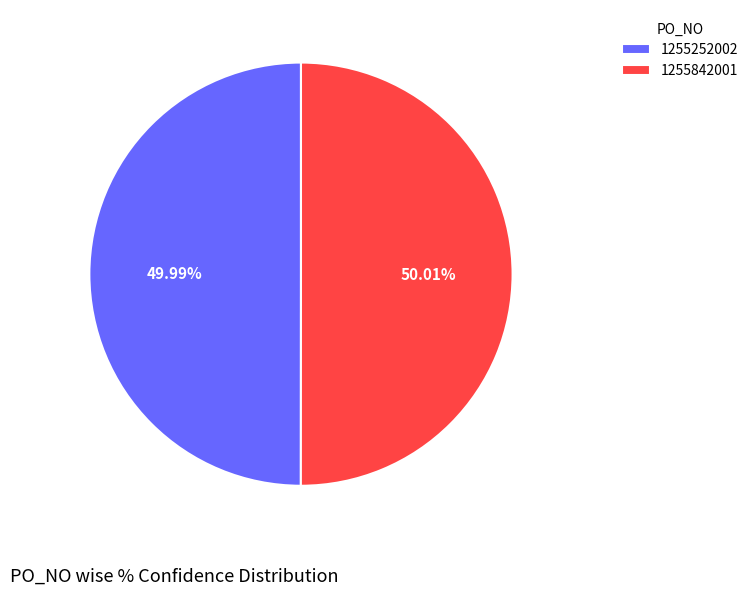

Does any single category account for the majority?

Yes